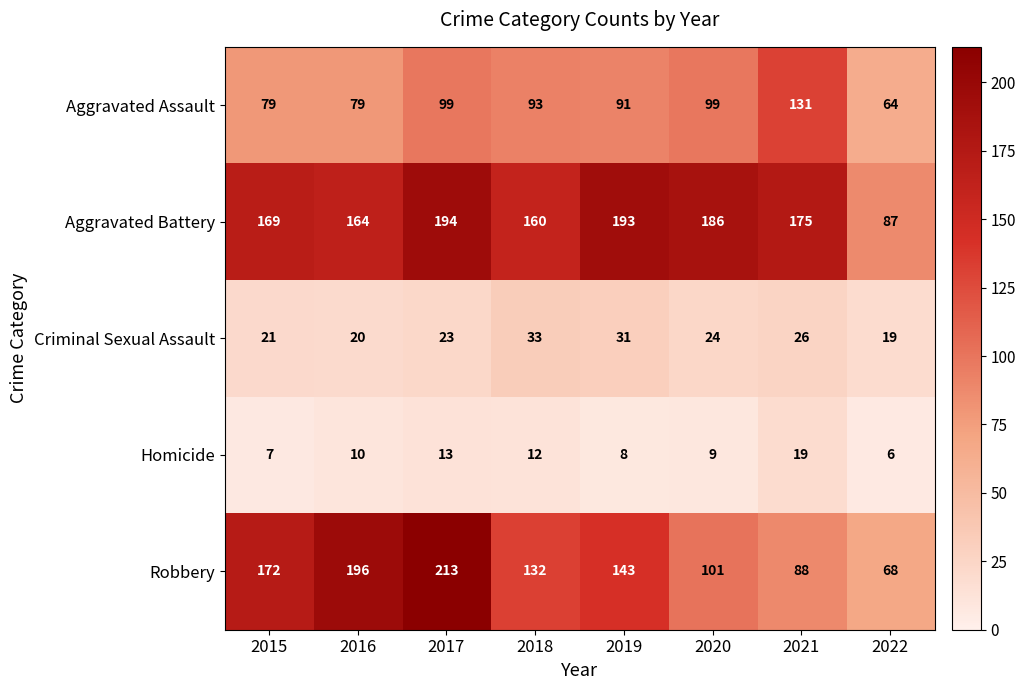

Which series has the largest range (max minus min)?

Robbery